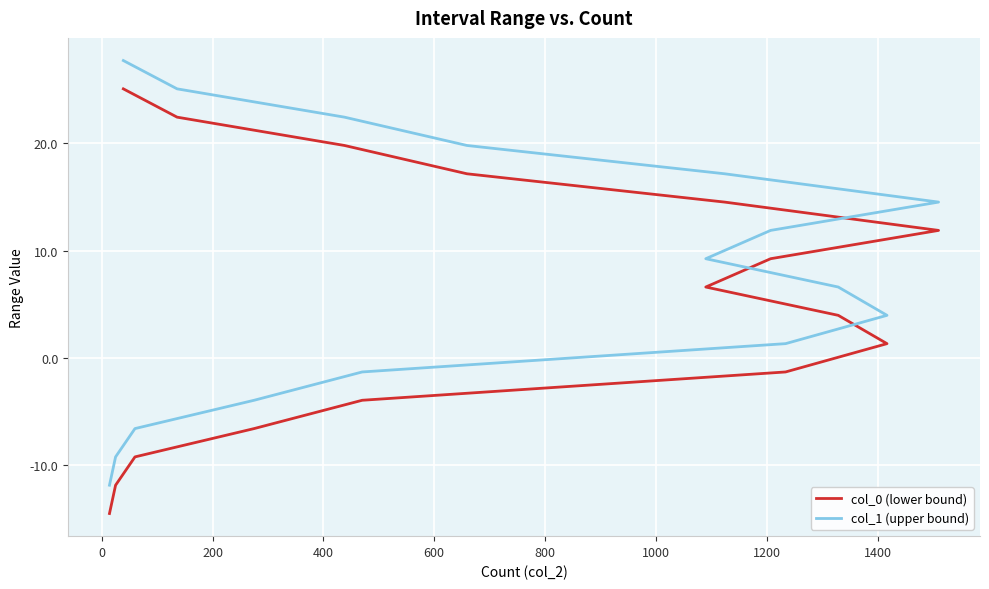

Which series has the largest range (max minus min)?

col_0 (lower bound)